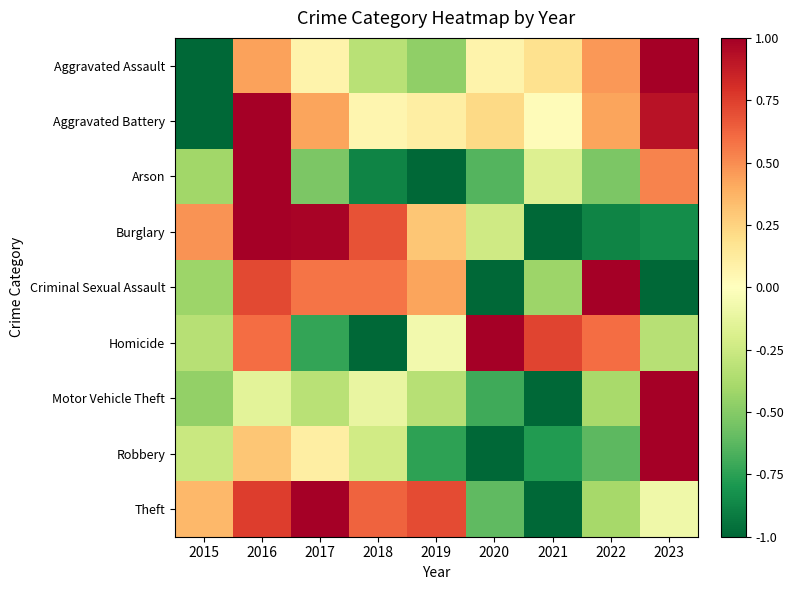

How many data points does each series have?

9